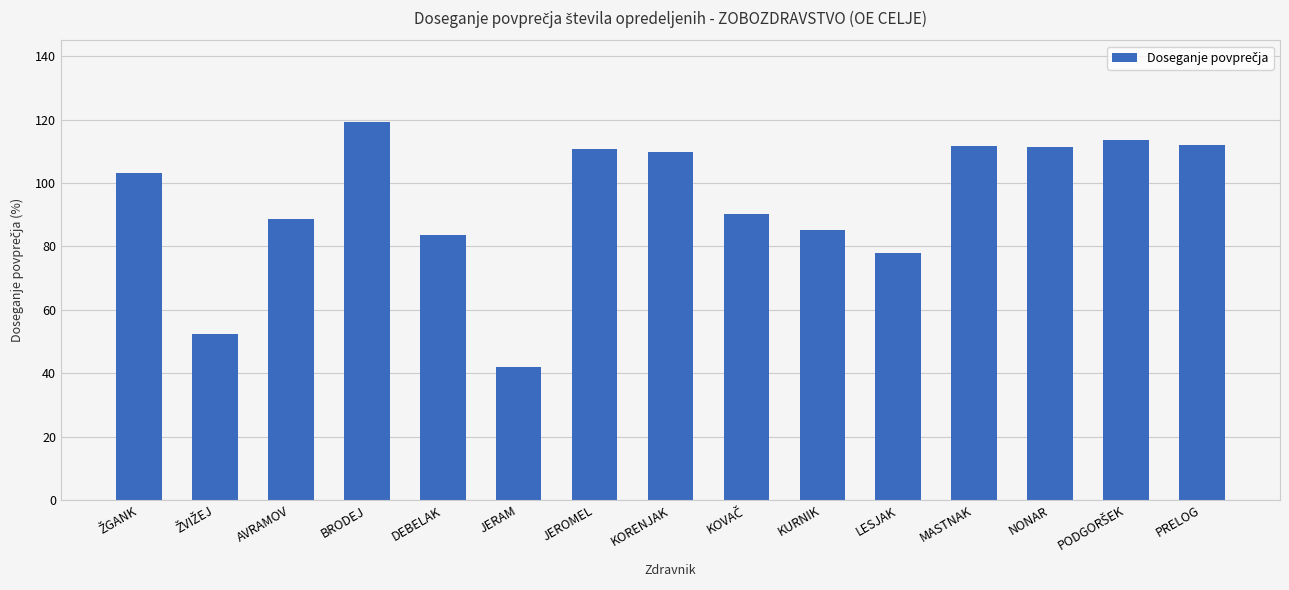

How many data points are less than 103?

7